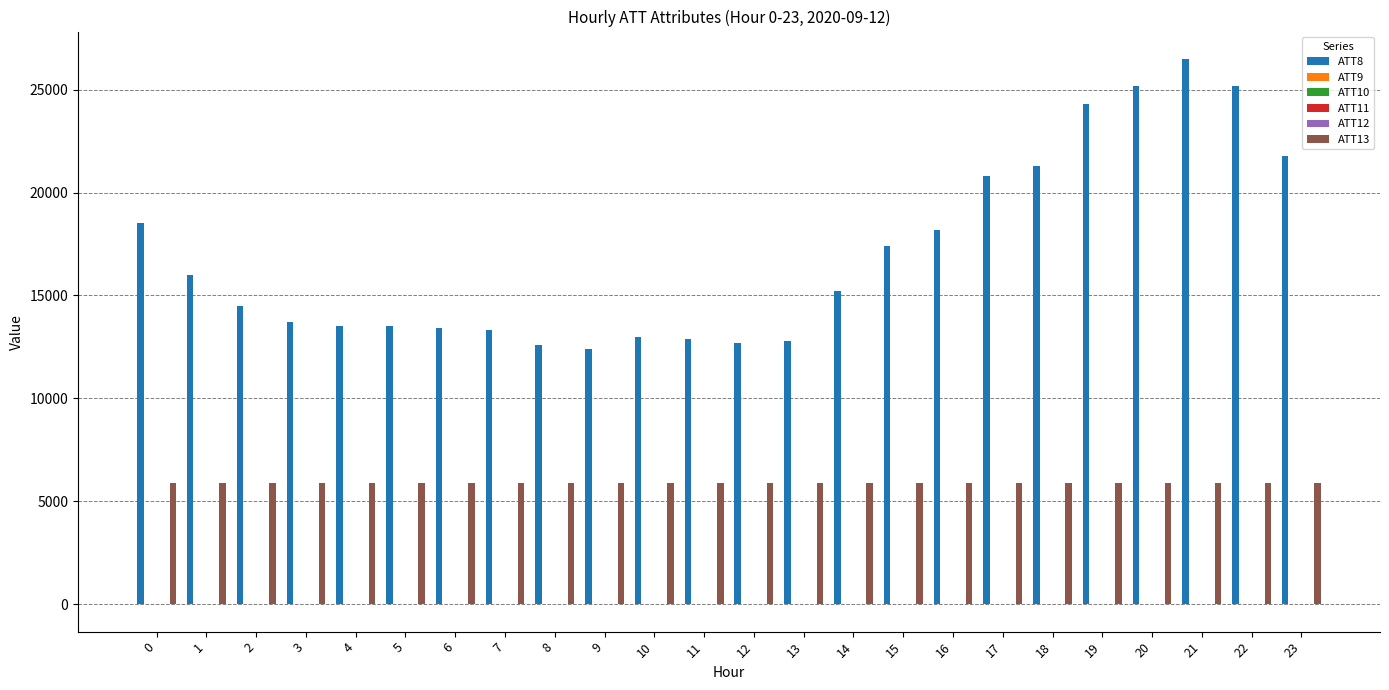

Which series has the largest total across all categories?

ATT8